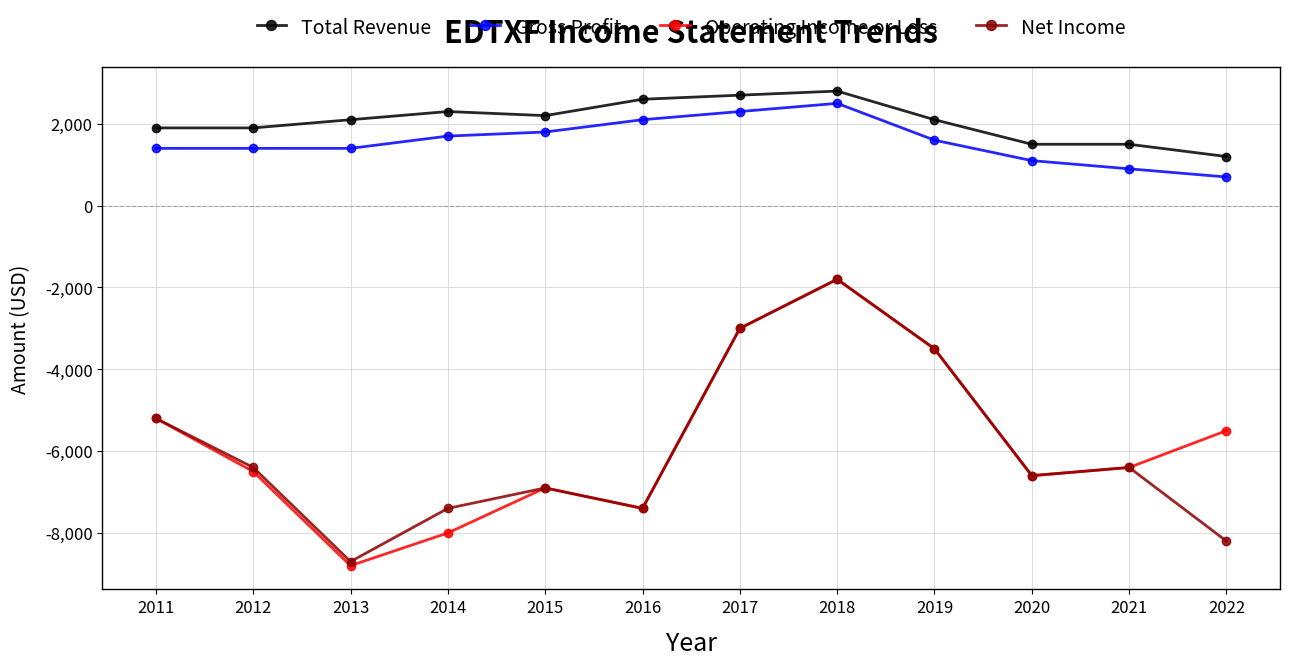

Is it true that Gross Profit equals 1461 at 2016?

False